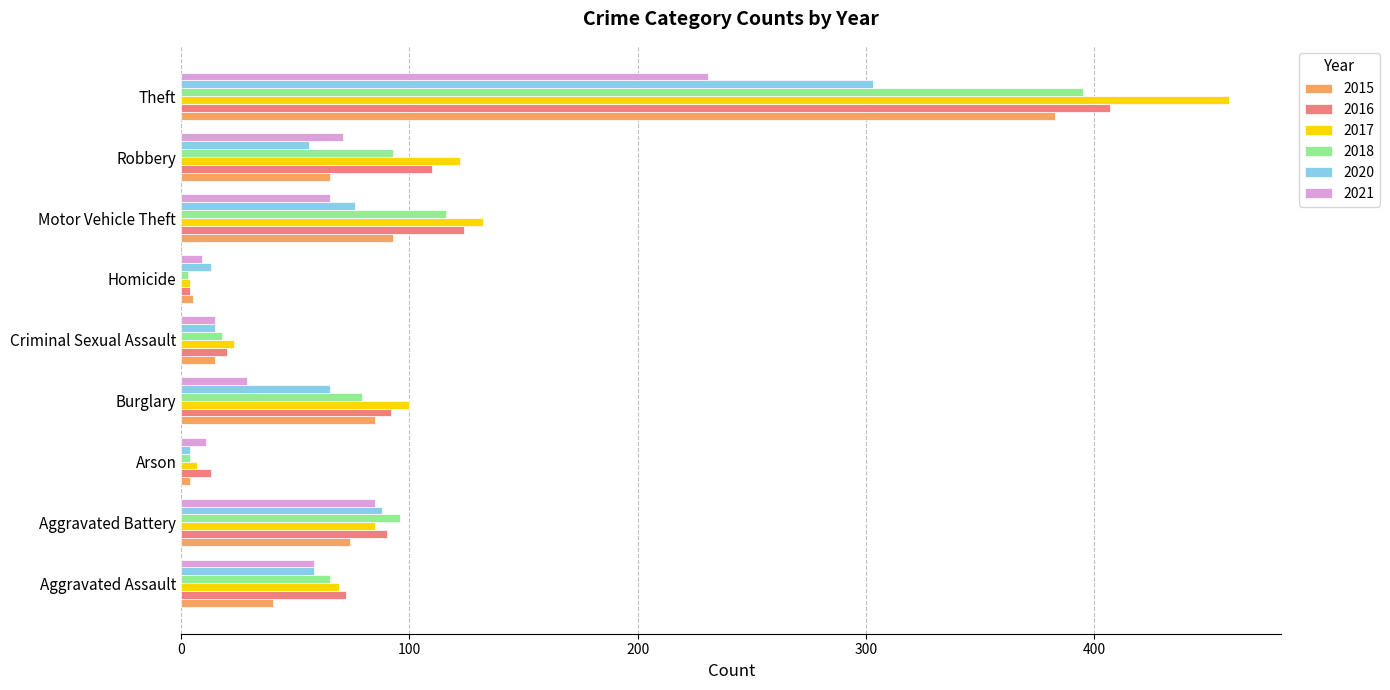

What is the total value across all series at Motor Vehicle Theft?

606